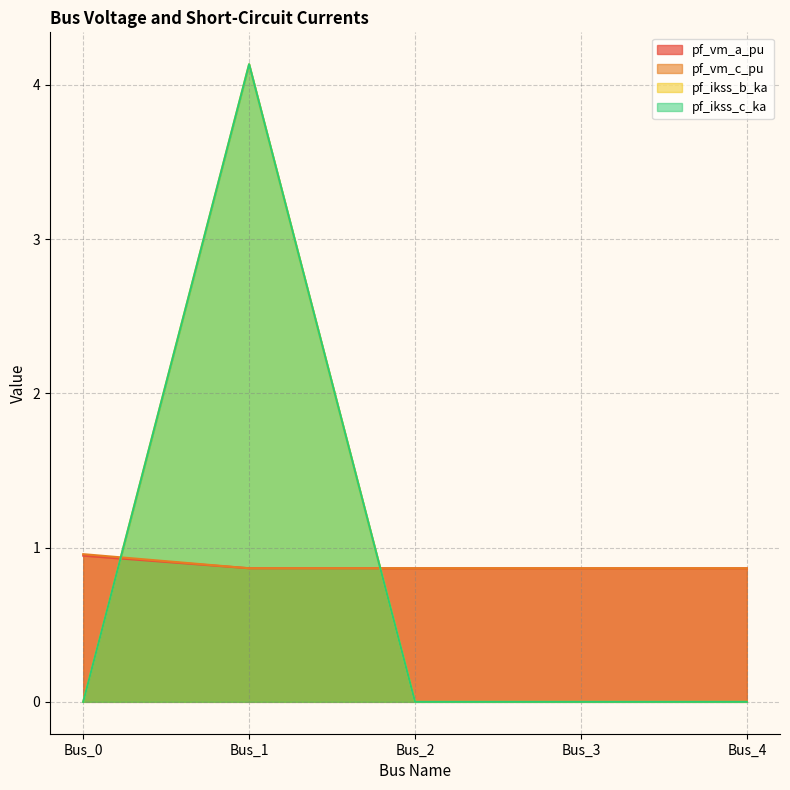

Reading left to right, transcribe all the data shown in this chart.

pf_vm_a_pu: 0.9	0.9	0.9	0.9	0.9
pf_vm_c_pu: 1.0	0.9	0.9	0.9	0.9
pf_ikss_b_ka: 0.0	4.1	0.0	0.0	0.0
pf_ikss_c_ka: 0.0	4.1	0.0	0.0	0.0